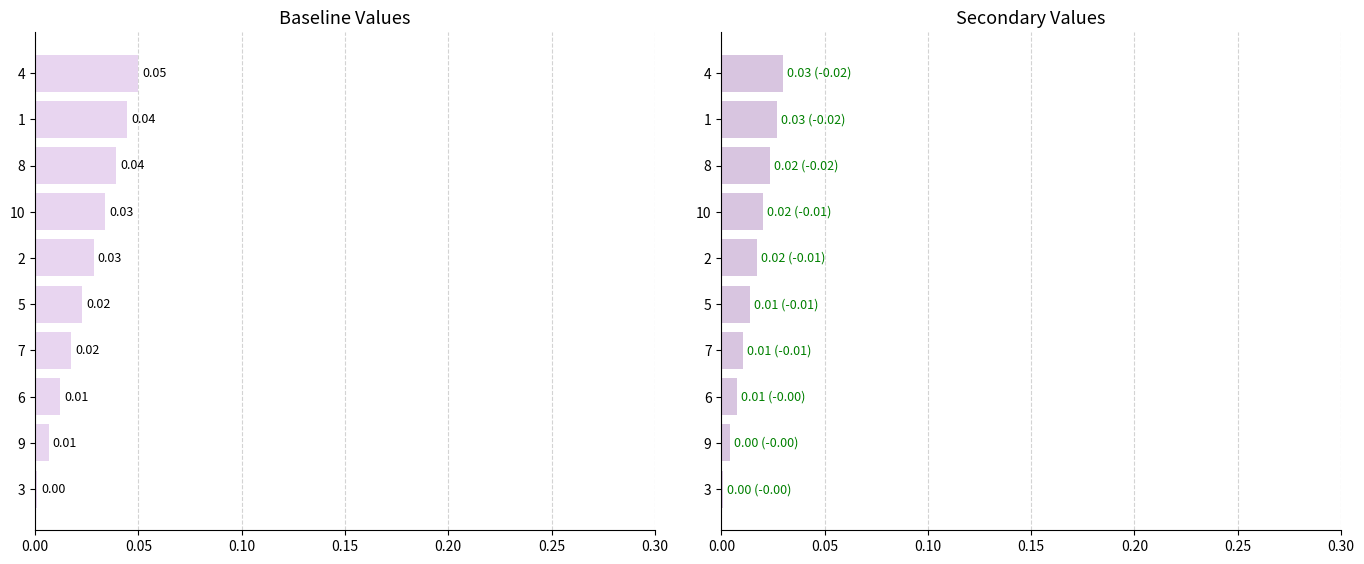

How many distinct data groups are displayed?

2